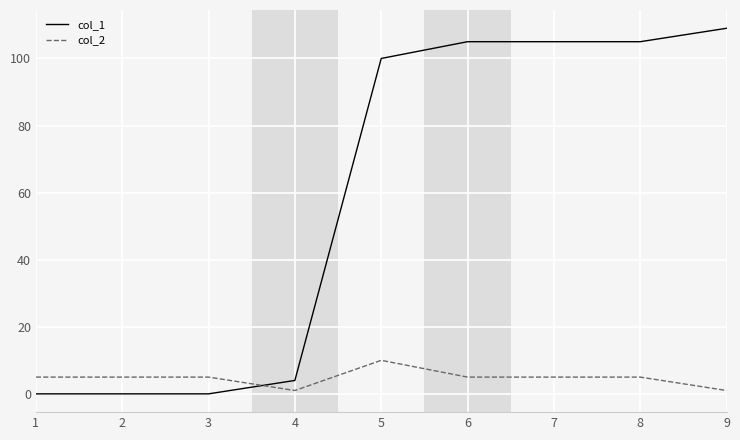

Where do col_1 and col_2 first cross each other?

3 and 4